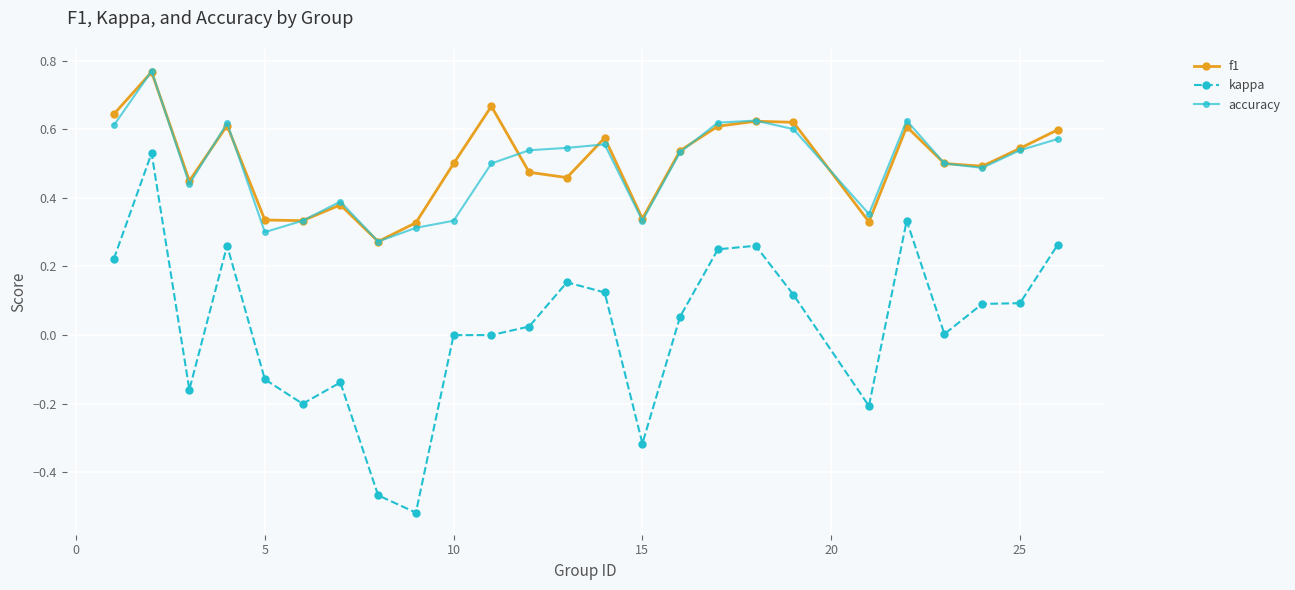

True or false: f1 has more than 2 points higher than both neighbors.

True